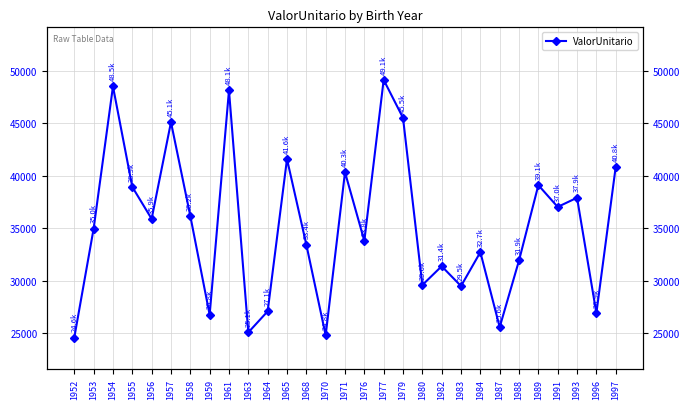

Reading left to right, list all the values displayed in this chart.

1952=24589.7	1953=34950.8	1954=48486.2	1955=38920.7	1956=35882.7	1957=45083.3	1958=36157.3	1959=26755.2	1961=48112.1	1963=25075.5	1964=27082.2	1965=41569.7	1968=33430.4	1970=24801.4	1971=40319.3	1976=33789.7	1977=49112.2	1979=45496.8	1980=29584.9	1982=31374.5	1983=29485.2	1984=32714.4	1987=25574.7	1988=31922.2	1989=39091.4	1991=37018.3	1993=37892.8	1996=26910.9	1997=40824.3